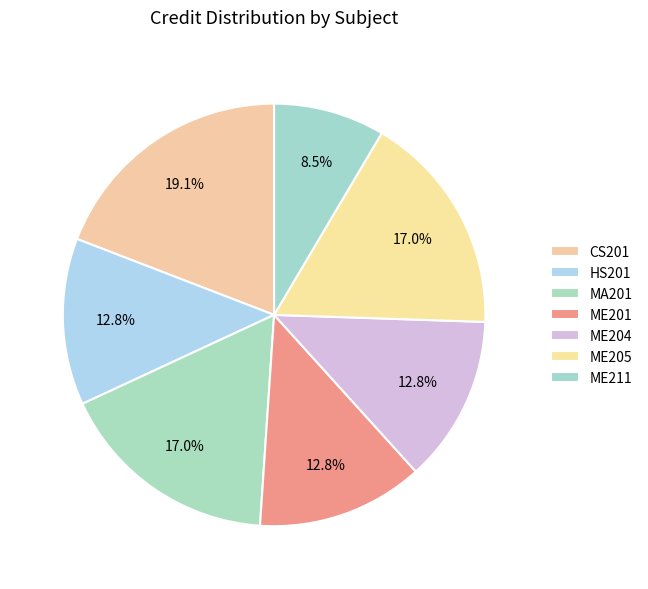

Approximately how many times larger is the value at ME211 compared to ME201?

0.7